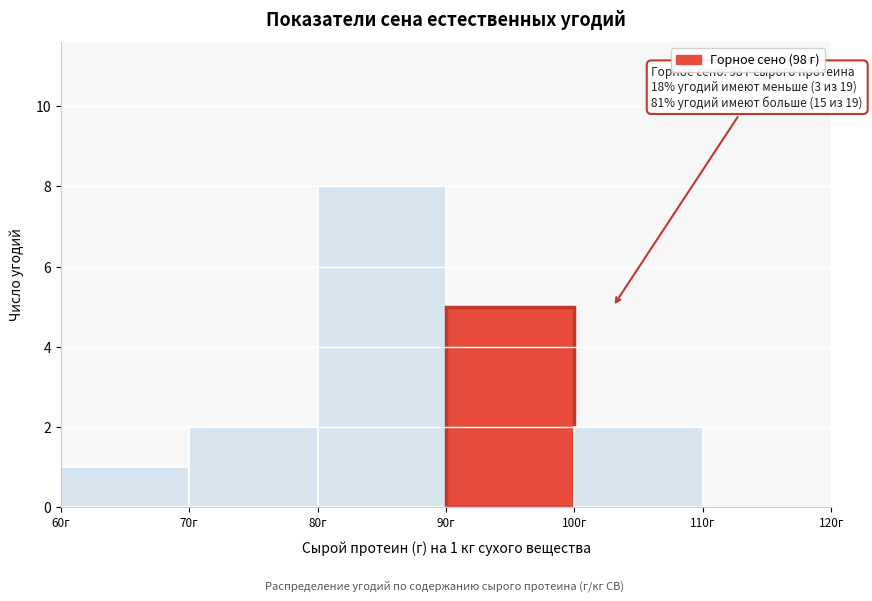

Which range on the x-axis has the tallest bar?

80 to 90